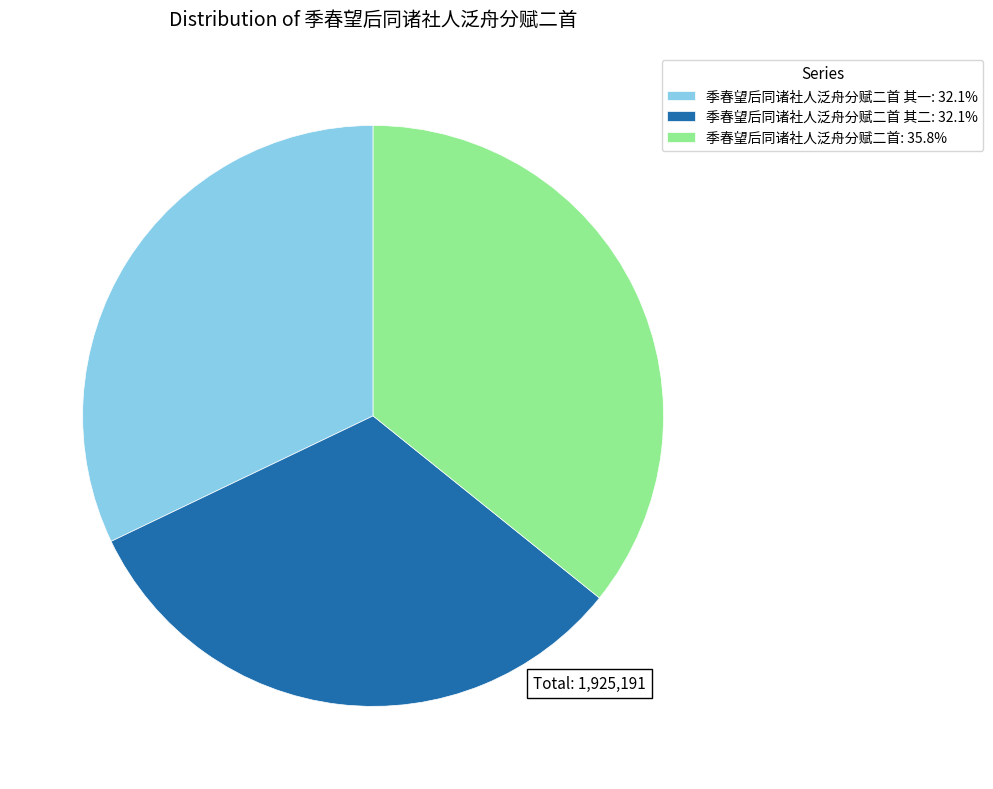

Do 季春望后同诸社人泛舟分赋二首 其二: 32.1% and 季春望后同诸社人泛舟分赋二首: 35.8% together represent more than half of the pie?

Yes